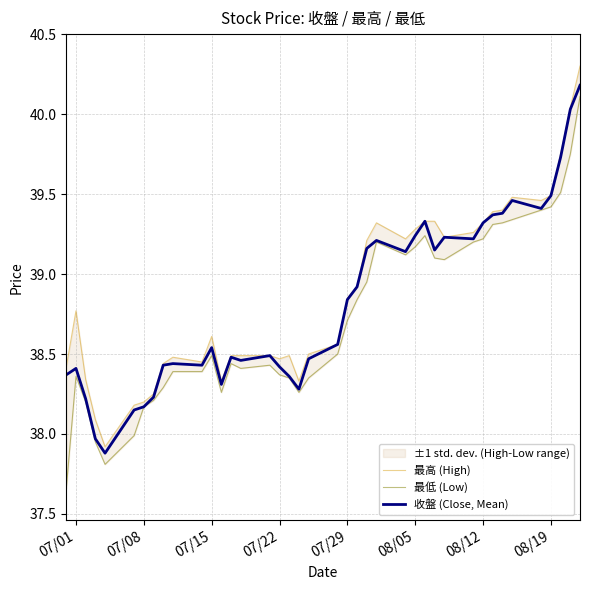

What is the highest value of the 收盤 (Close, Mean) series?

40.2